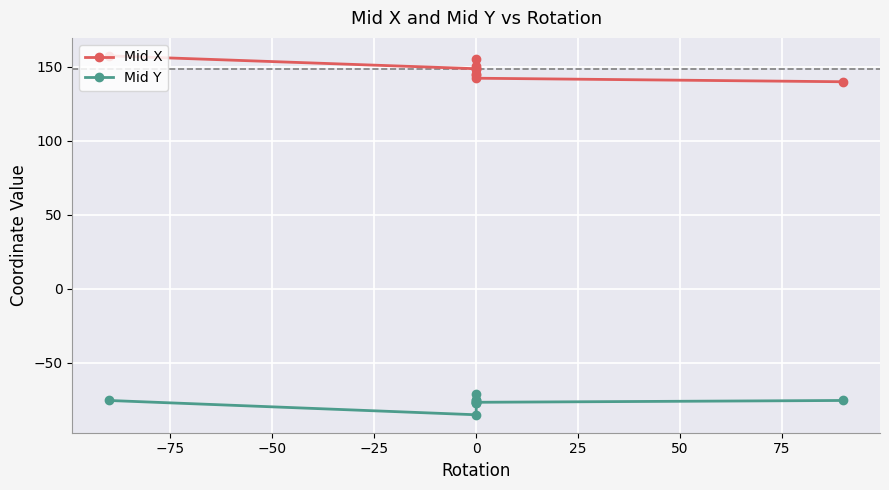

What is the spread (max minus min) of values at 0?

233.7